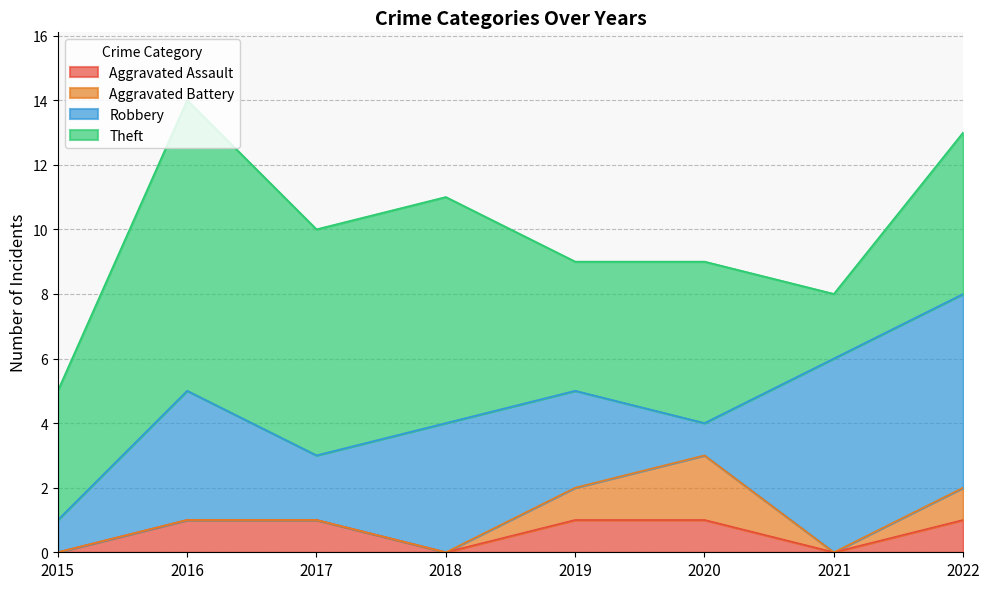

How many lines are shown in the chart?

4